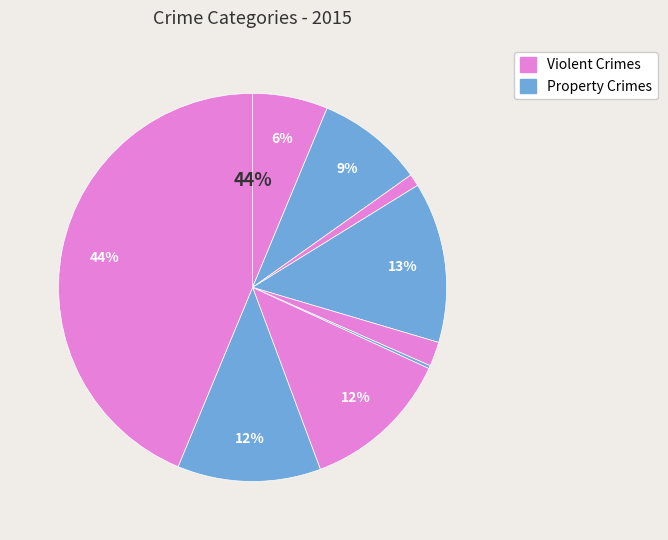

True or false: Homicide accounts for 0% of the total.

True